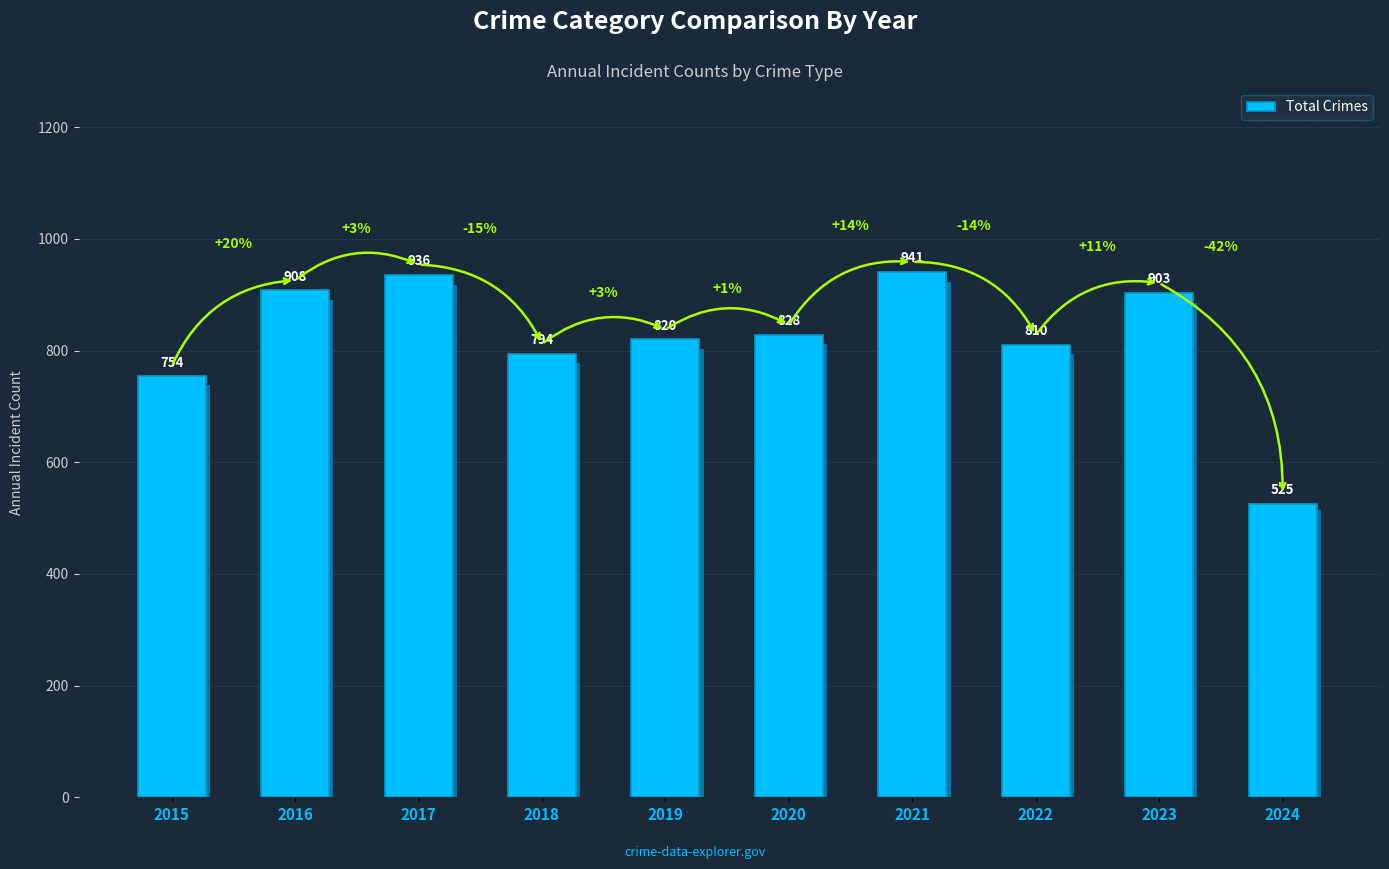

At which label does the data first exceed 828?

2016